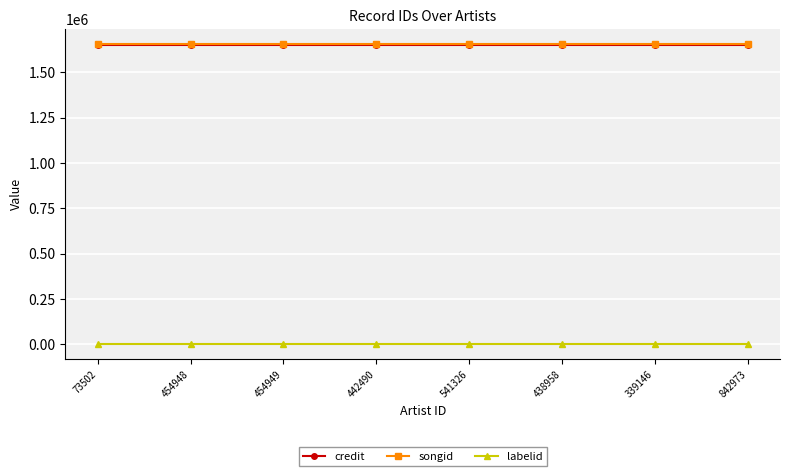

What position from the right is 454949?

6